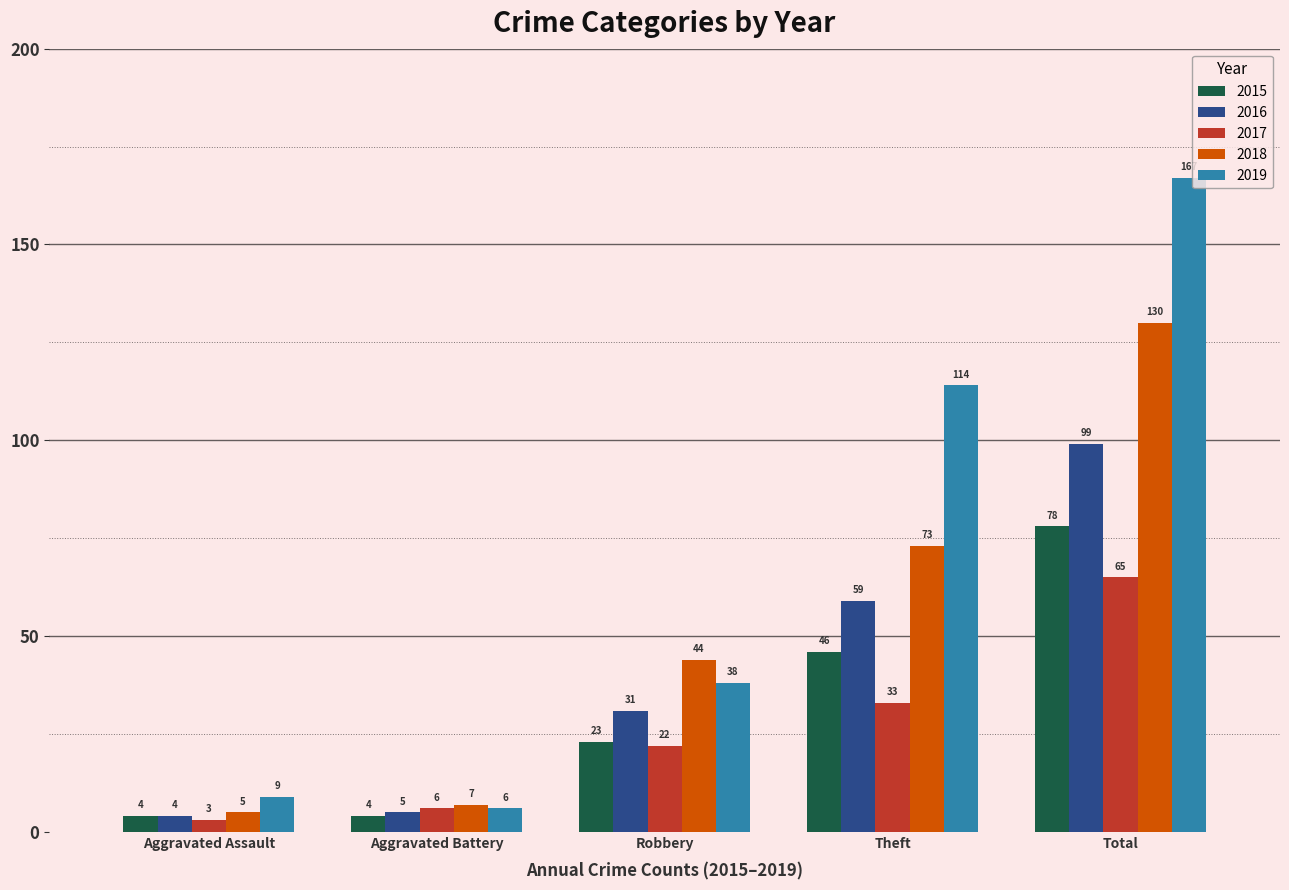

At how many categories does at least one series exceed 163?

1